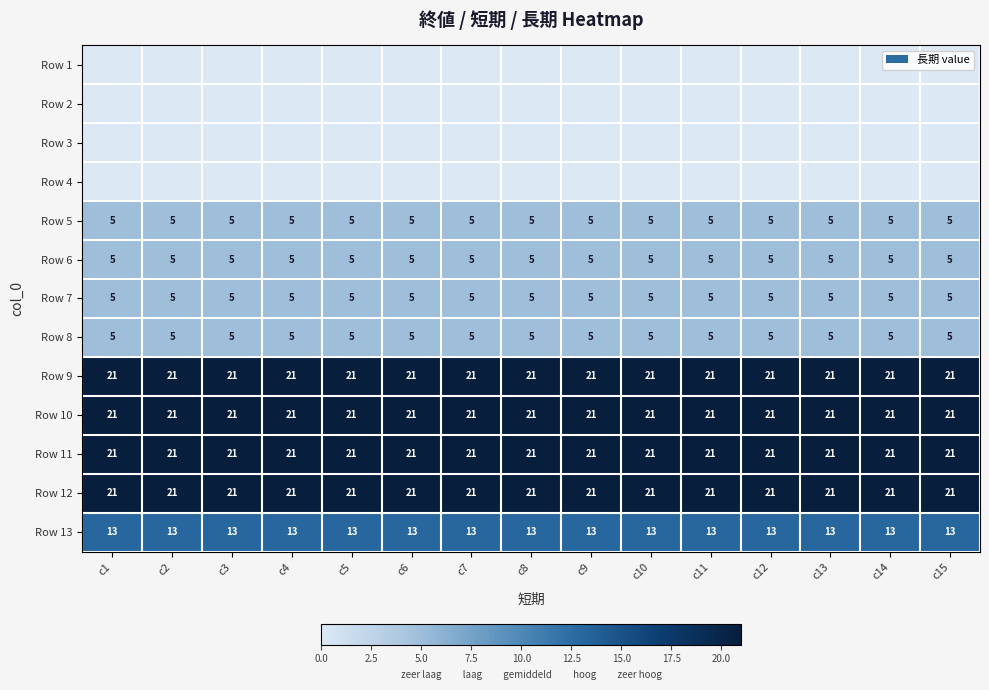

What is the lowest value of the Row 11 series?

21